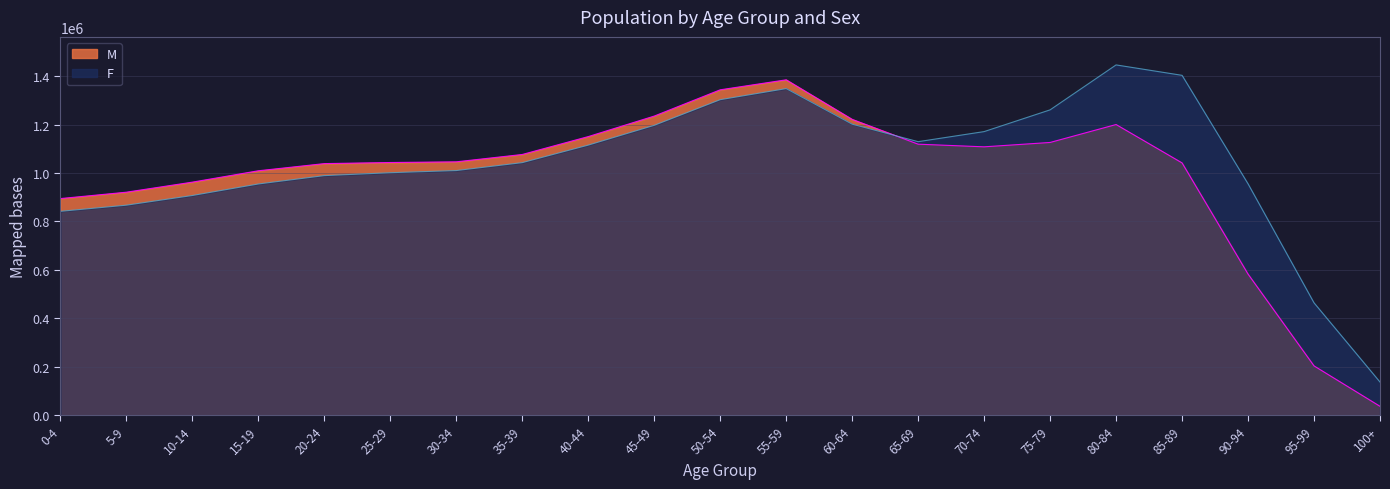

Where is F nearest to the value 791634?

0-4